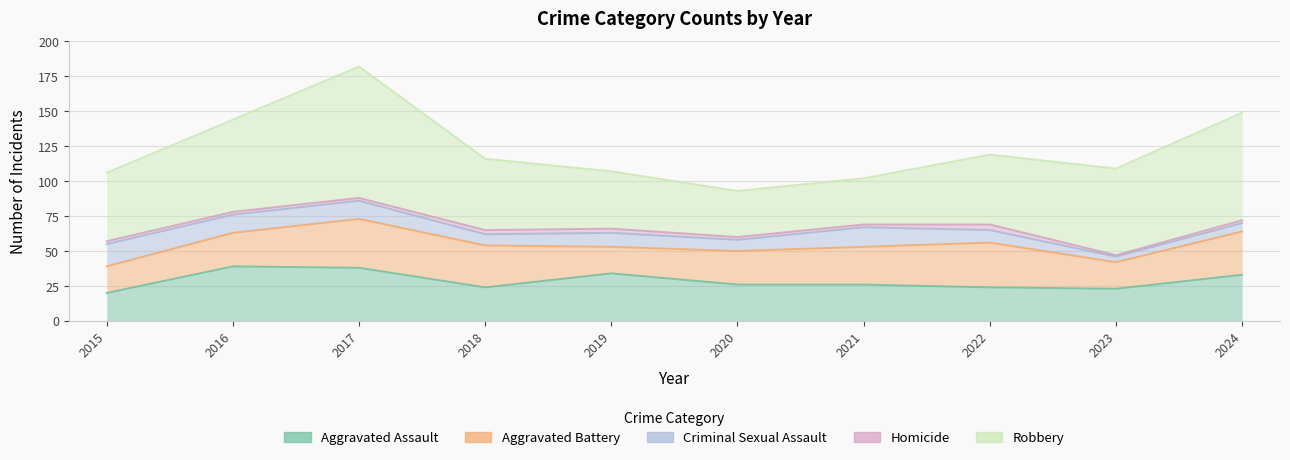

Does the chart have visible grid lines?

Yes